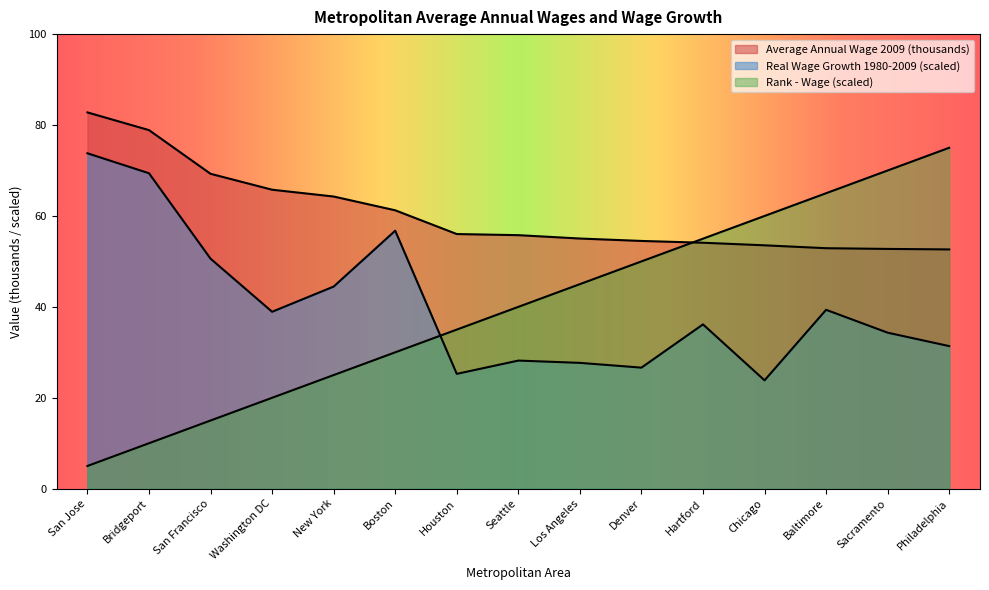

True or false: Average Annual Wage 2009 has a value of 88.1 at Seattle.

False